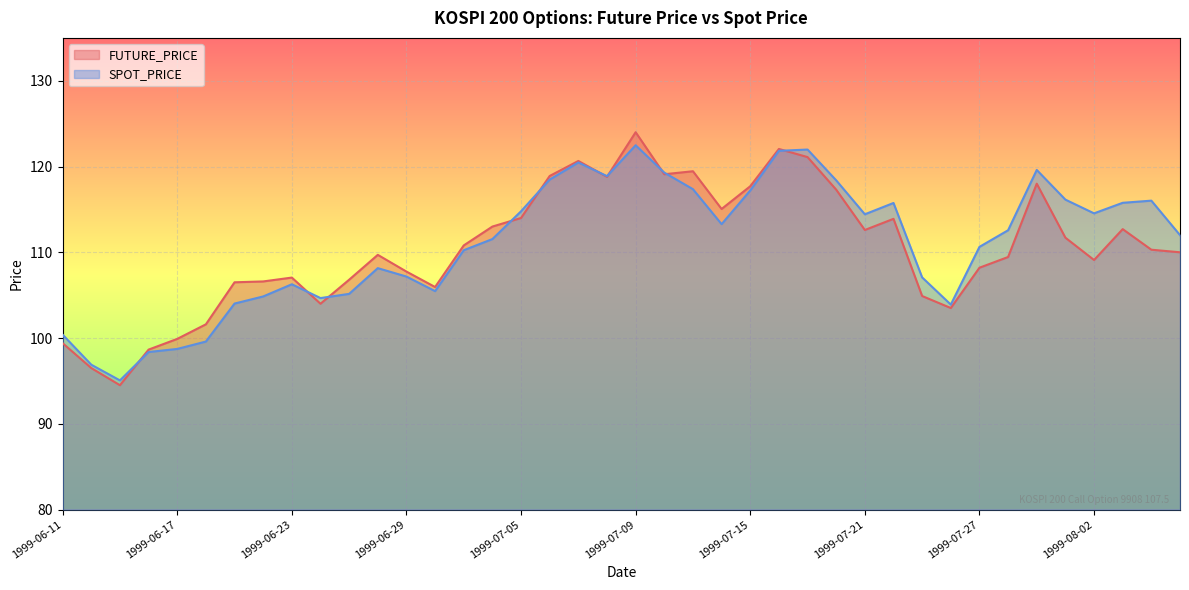

Between which two adjacent categories do SPOT_PRICE and FUTURE_PRICE first intersect?

1999-06-15 and 1999-06-16